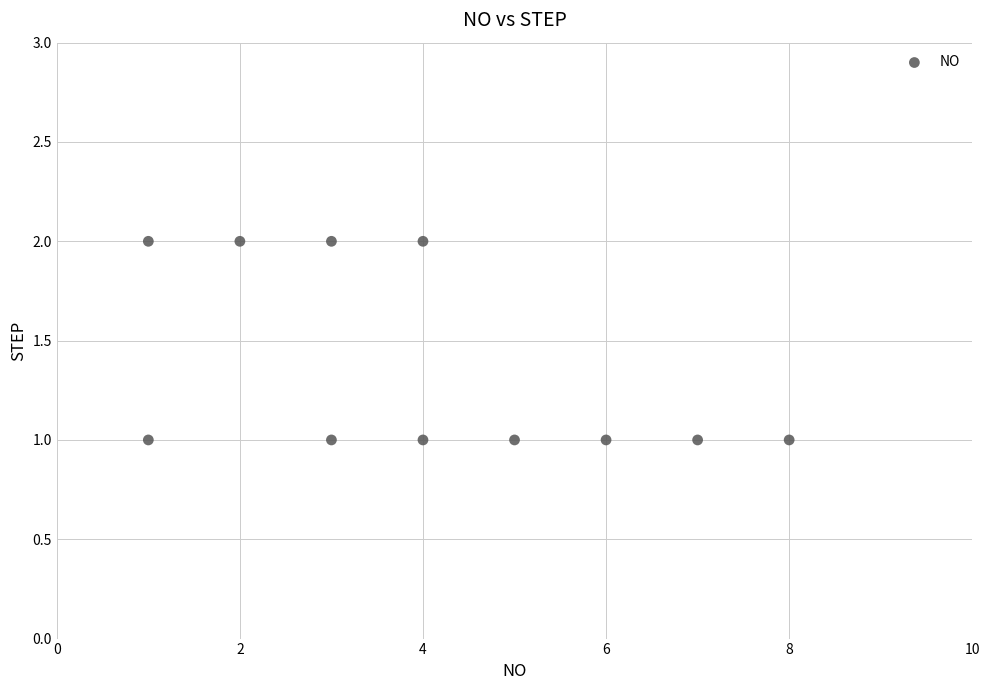

What is the range of X values (max minus min)?

7